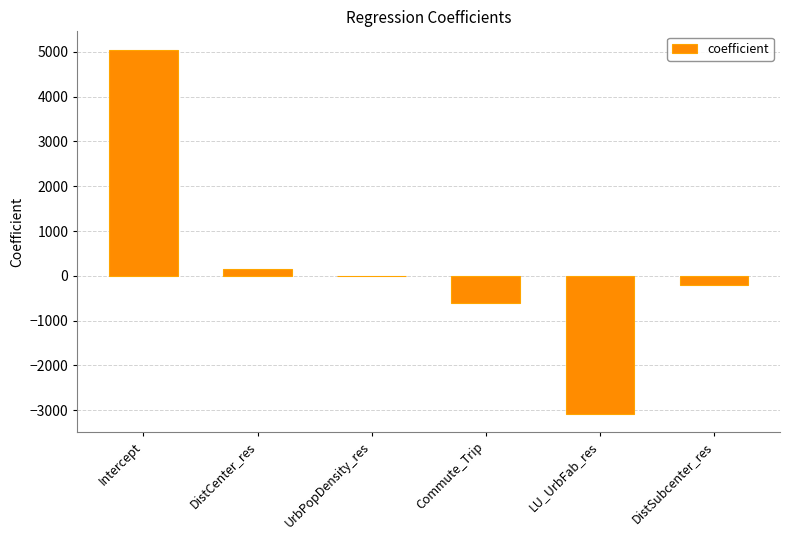

What is the sum of the values at UrbPopDensity_res and DistSubcenter_res?

-212.1